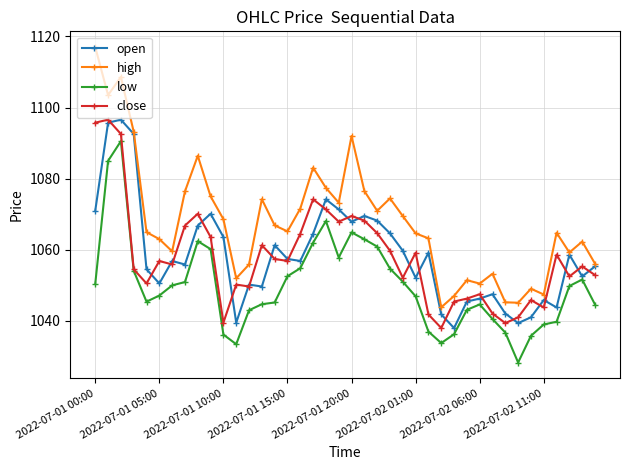

What is the average value of the close series?

1058.0